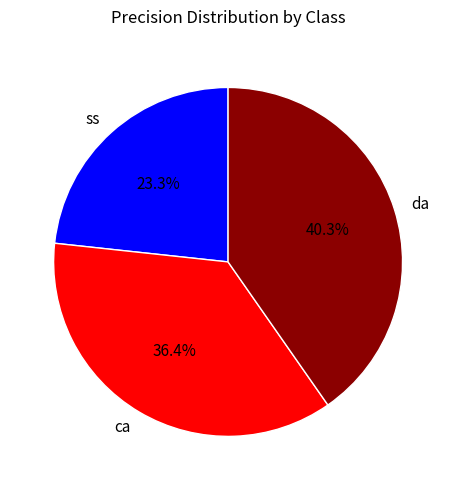

Count the number of slices in the pie.

3